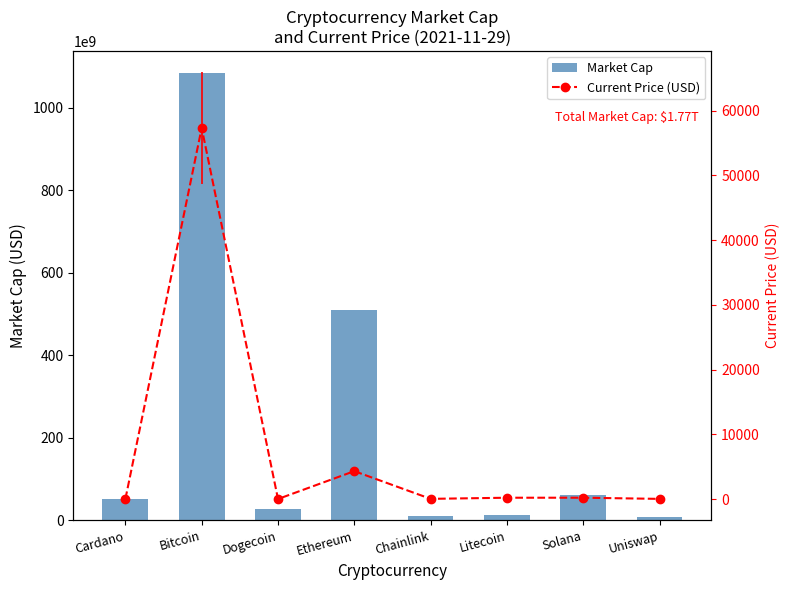

Where does the Market Cap series first go above 50997095706?

Bitcoin